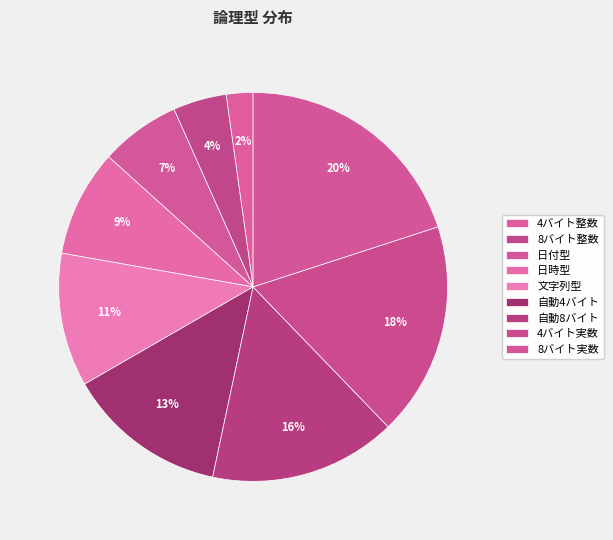

To the nearest percent, what is the difference between the 日付型 and 日時型 slice percentages?

2%